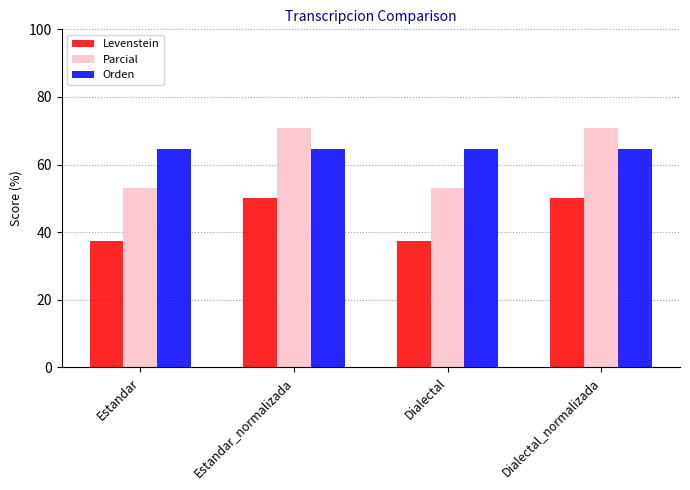

Is the value of Levenstein at Dialectal greater than the value of Orden at Estandar_normalizada?

No